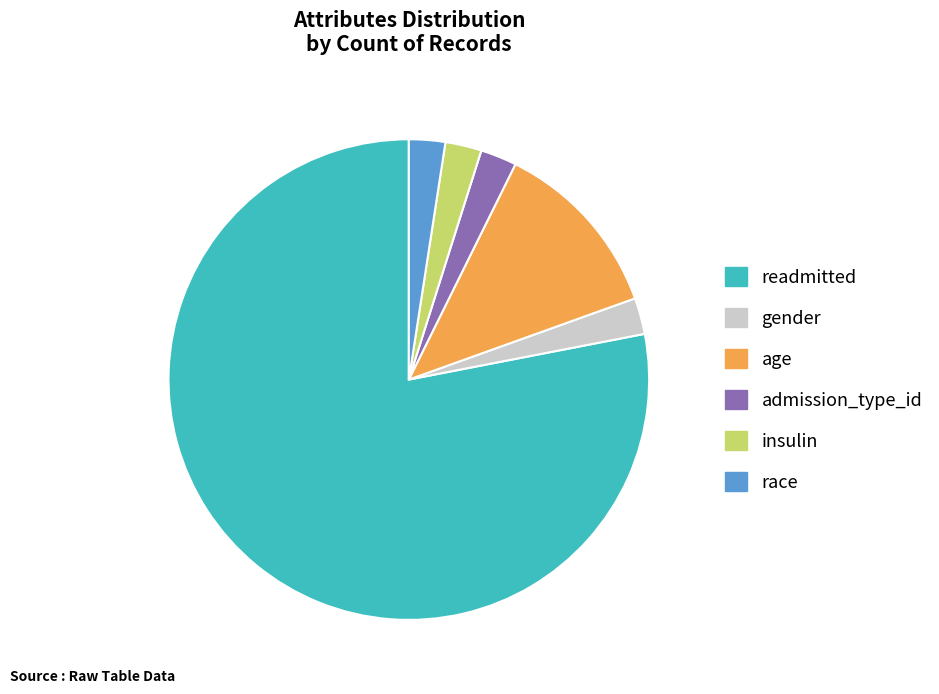

What is the ratio of the value at age to the value at gender?

5.0